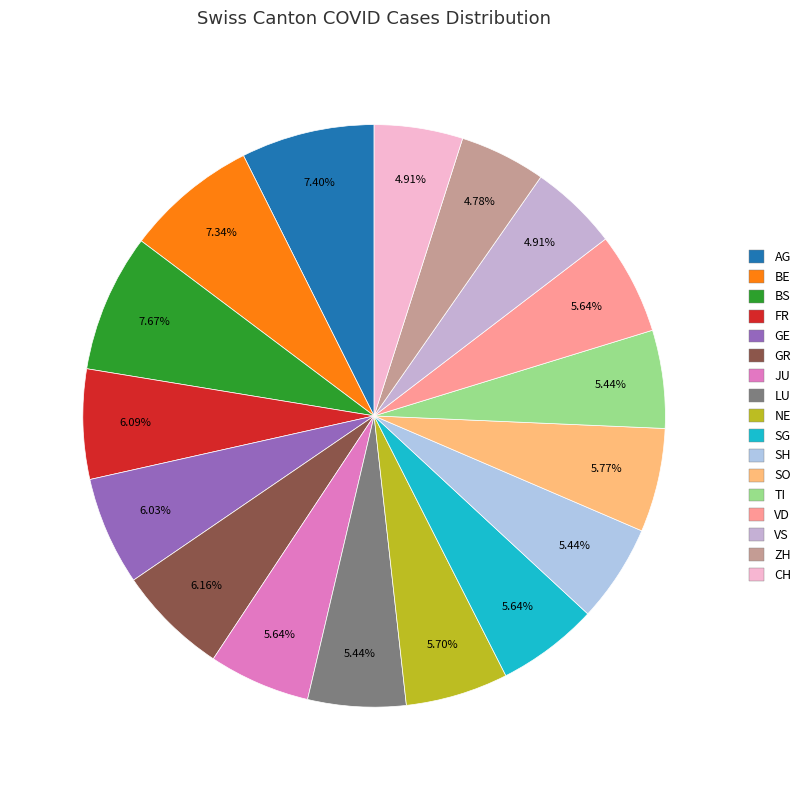

The BE slice represents 1% of the pie. True or false?

False